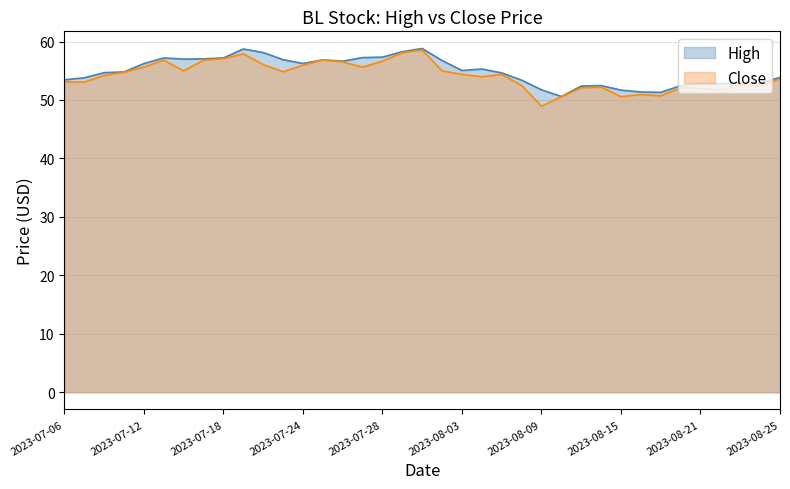

Which label corresponds to the largest value in the chart?

2023-08-01